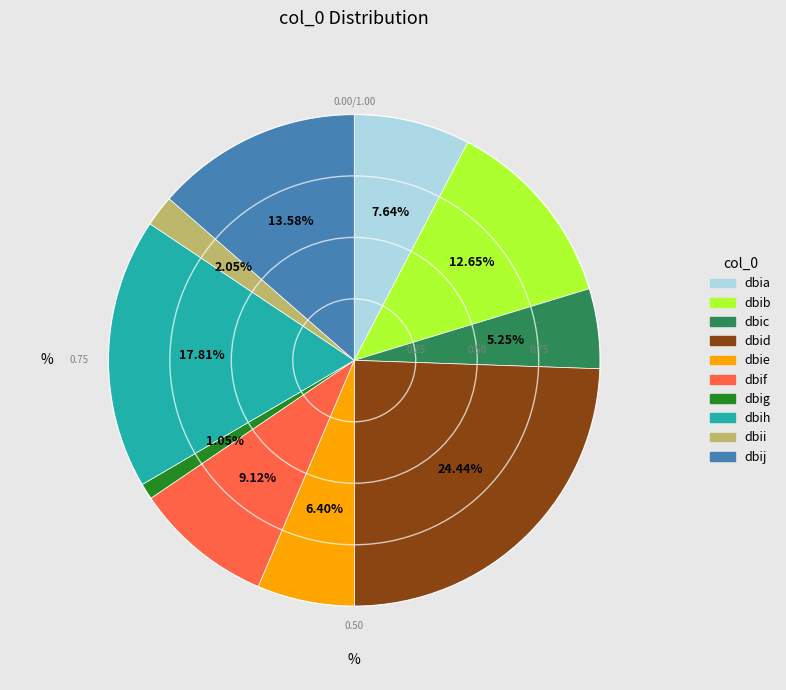

What is the total percentage of dbif and dbia?

16.8%